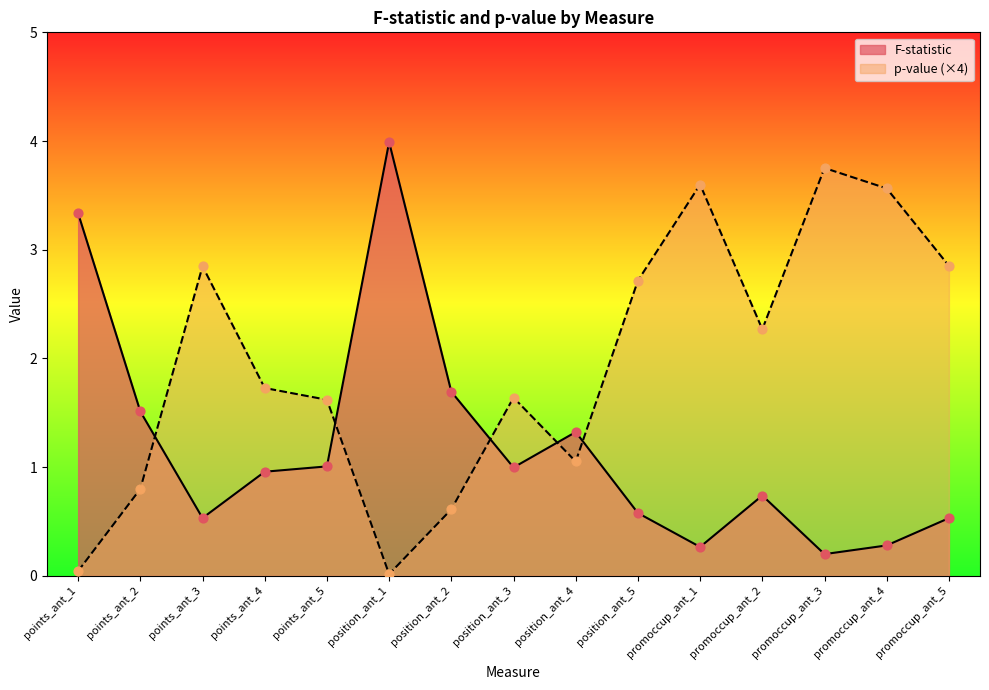

Which series has the largest total across all categories?

p-value (×4)